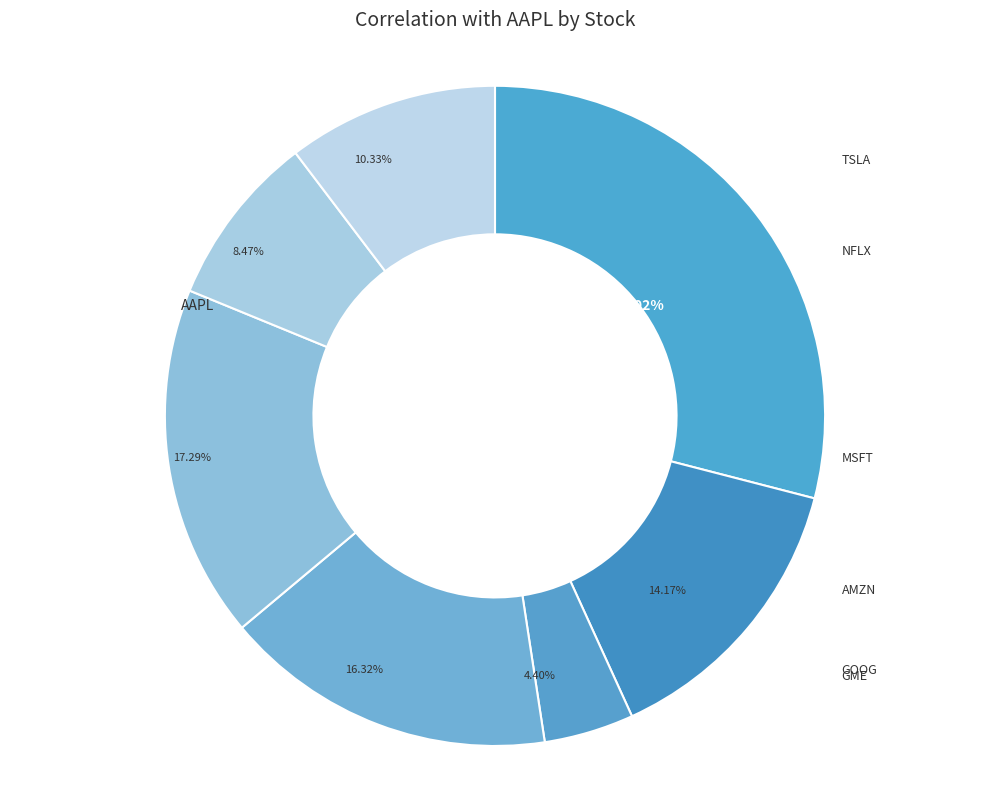

Does GME account for over 50% of the chart?

No